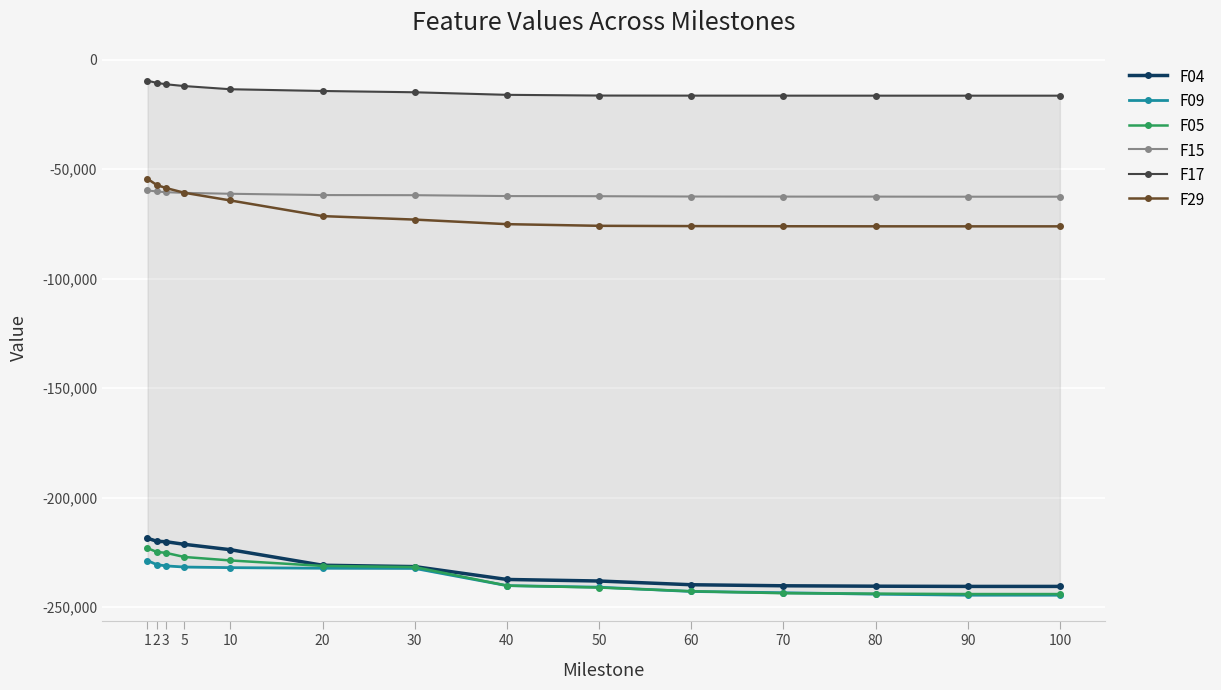

True or false: F17 and F15 cross at least once.

False